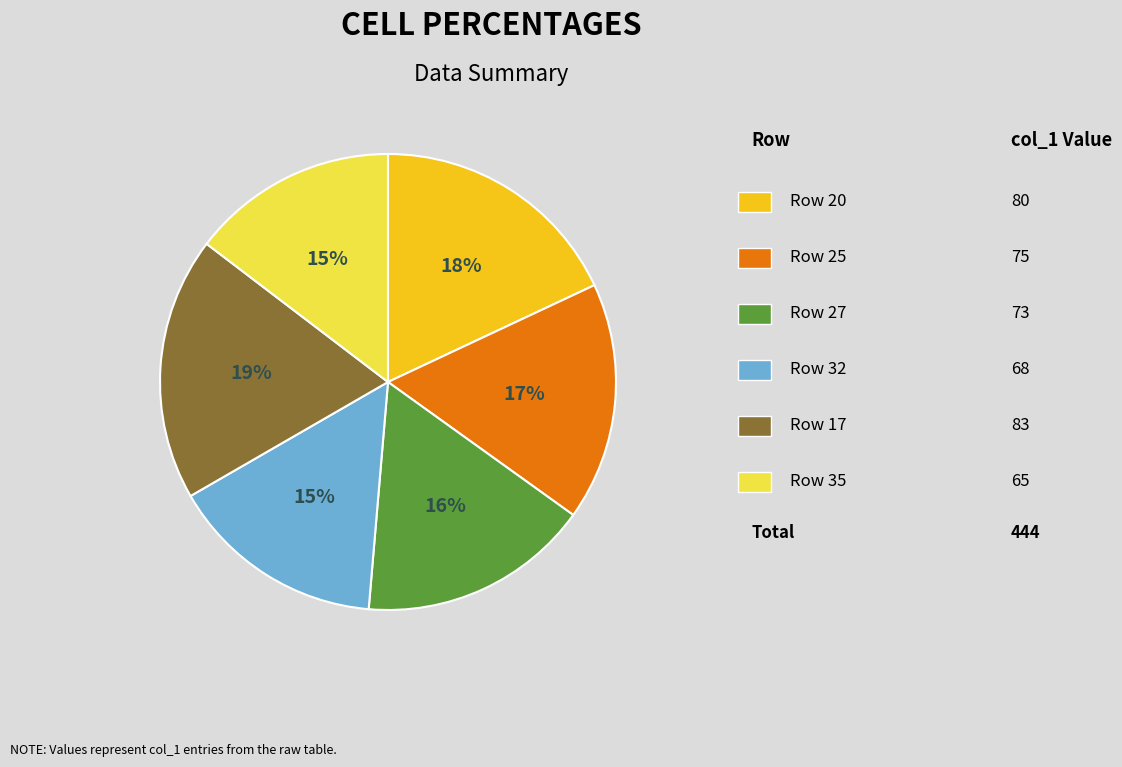

How many segments does this pie chart have?

6